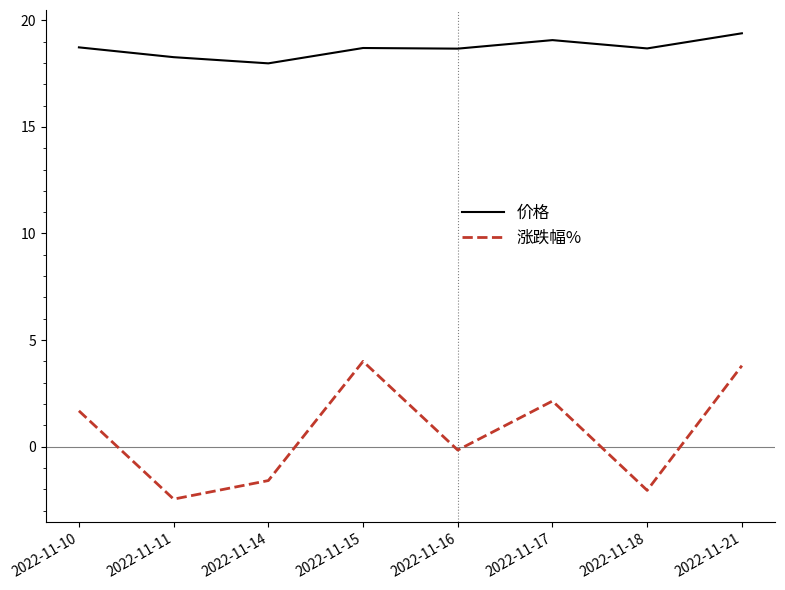

Which series has the largest range (max minus min)?

涨跌幅%